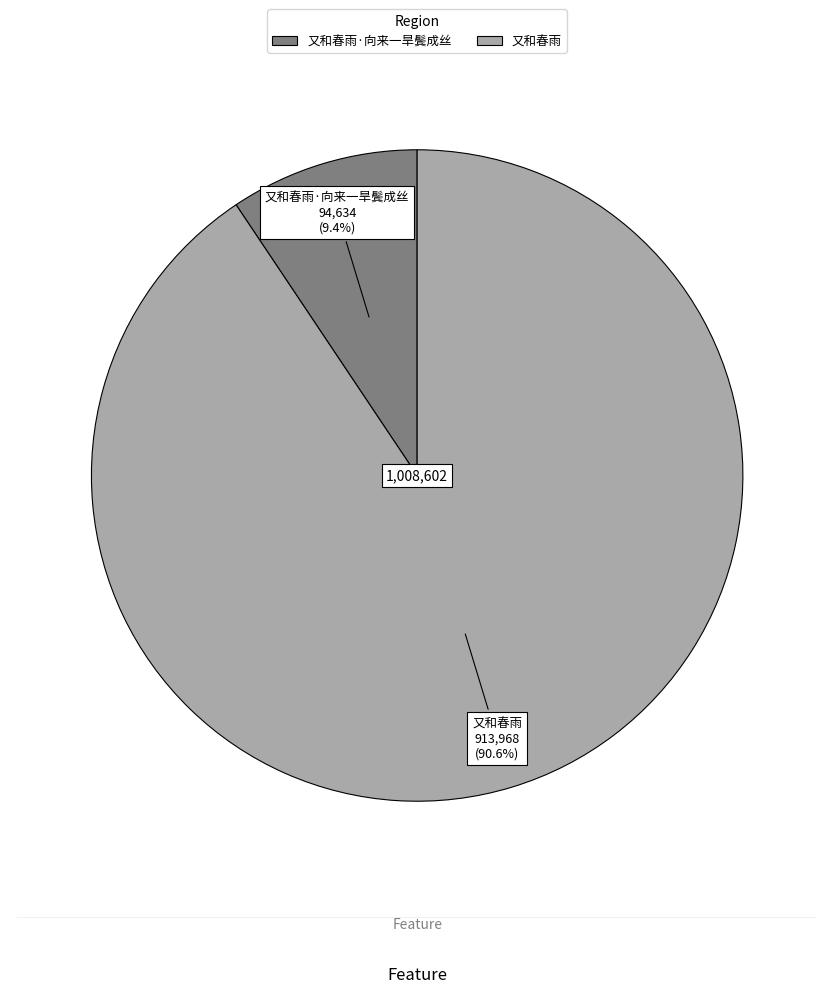

Is there any slice that represents more than half of the pie?

Yes